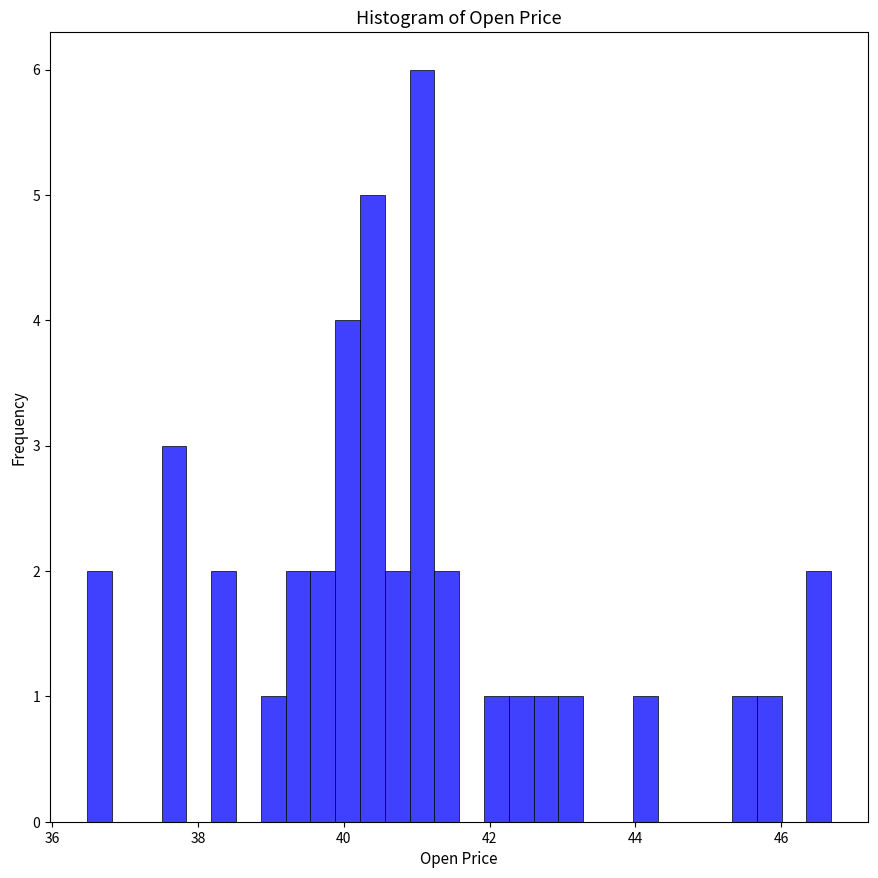

Around what value on the x-axis is the tallest bar? Give the approximate position of its centre, as read against the axis.

41.0